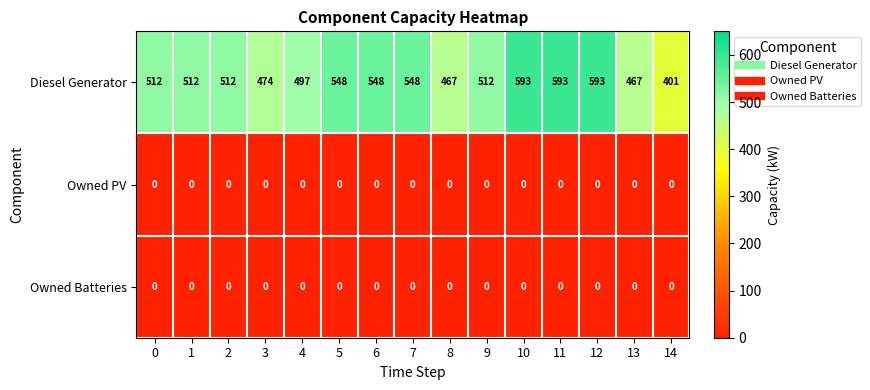

Which series has the widest spread of values?

Diesel Generator